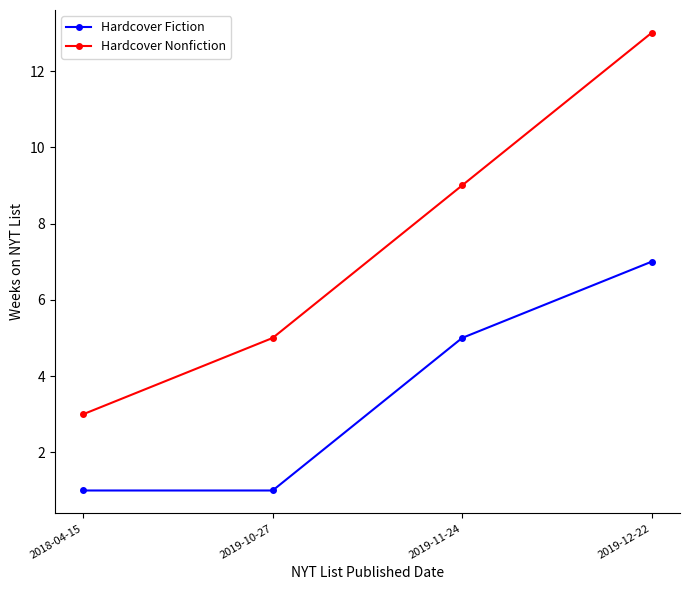

True or false: Hardcover Nonfiction and Hardcover Fiction cross at least once.

False